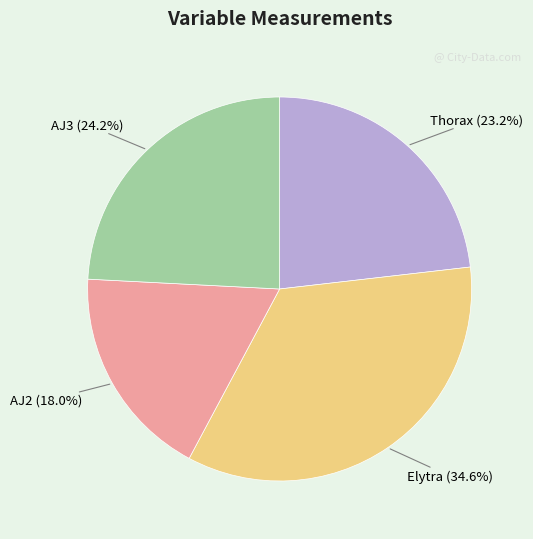

Is there any slice that represents more than half of the pie?

No